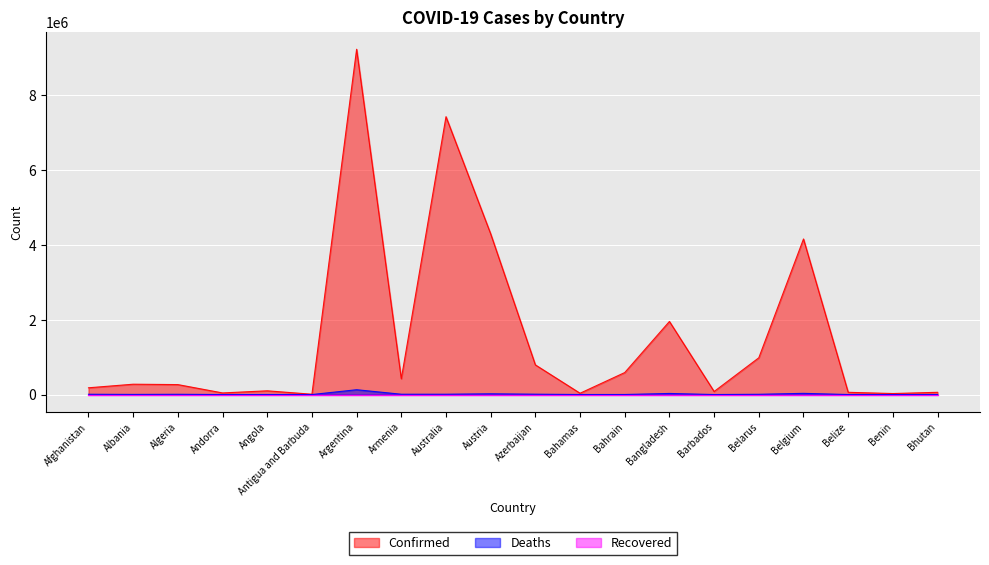

At which category is the sum across all series the highest?

Argentina